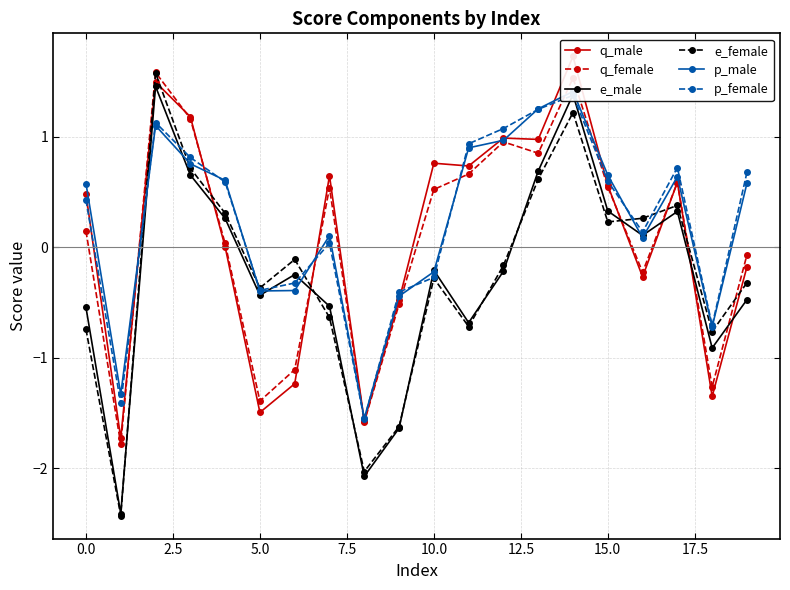

How many negative values does the e_female series have?

12